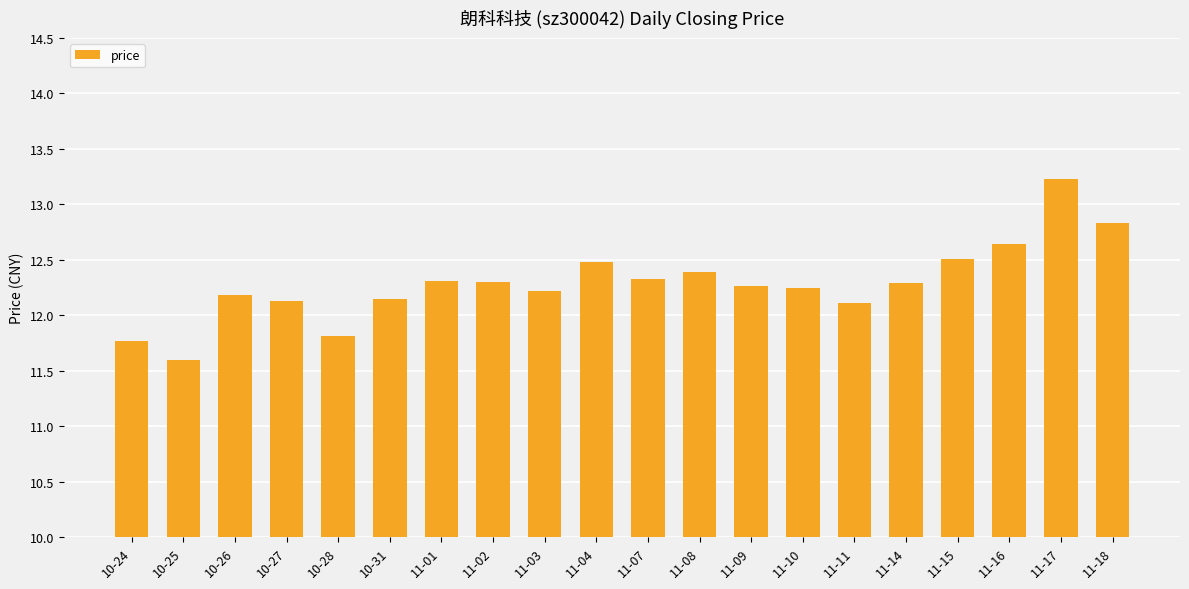

How many data points does each series have?

20